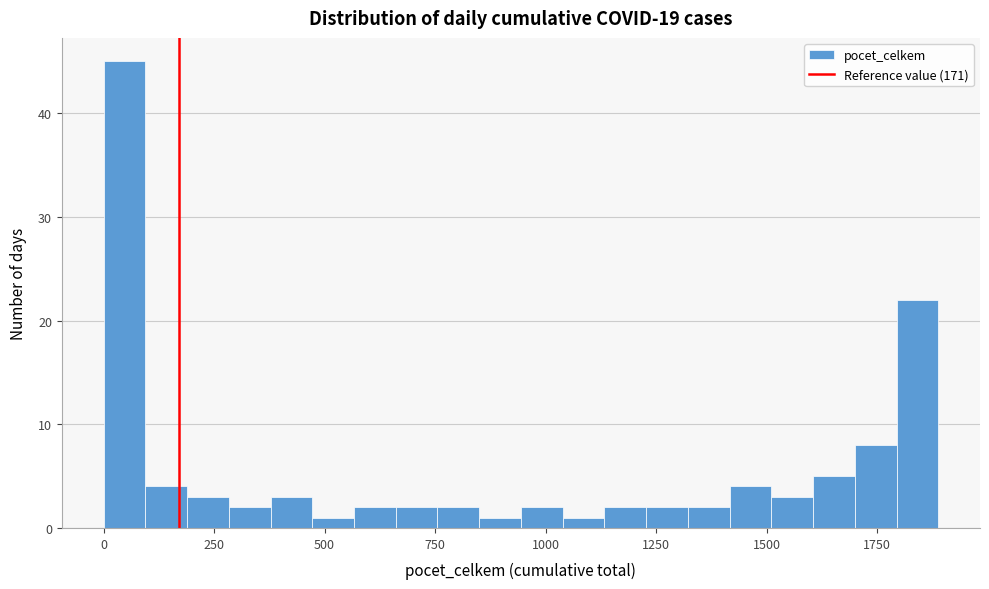

Read against the x-axis, roughly where is the centre of the tallest bar?

50